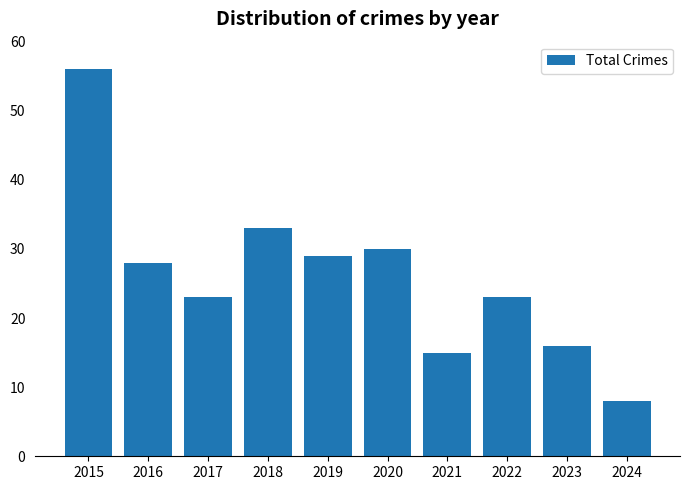

What is the average value?

26